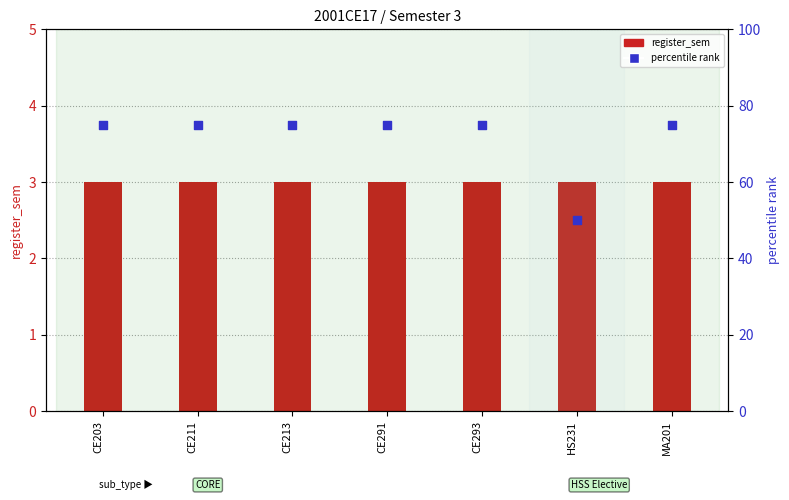

Which series has the widest spread of Y values?

percentile rank